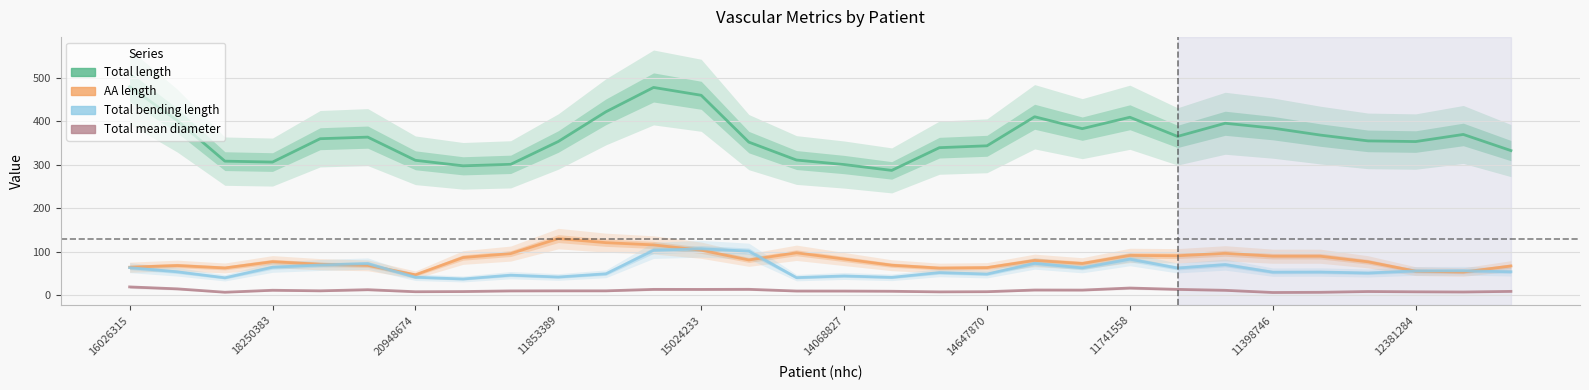

List the series in order of their peak value, lowest first.

Total mean diameter, Total bending length, AA length, Total length